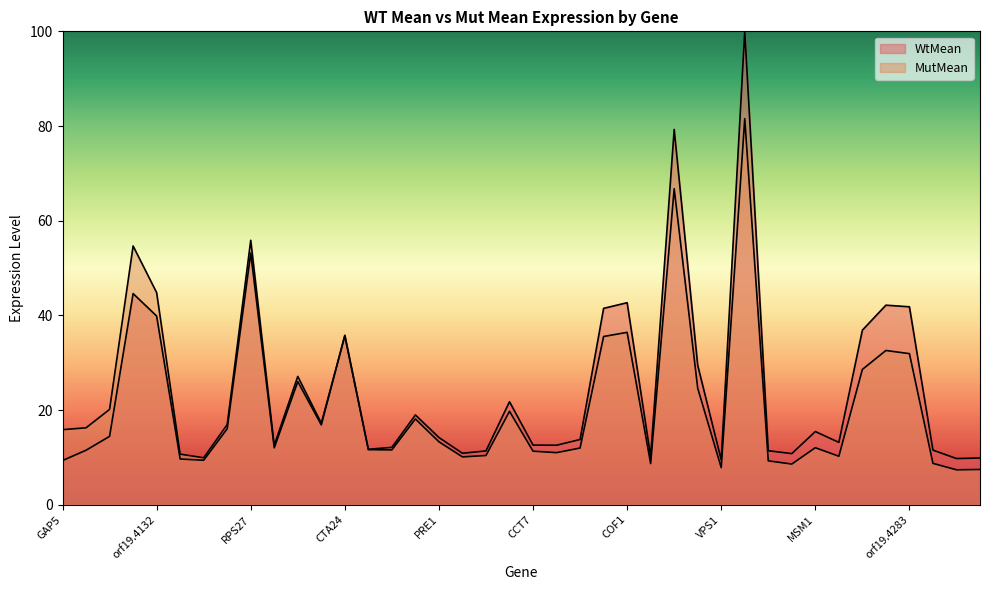

Is it true that MutMean equals 7.8 at VPS1?

True